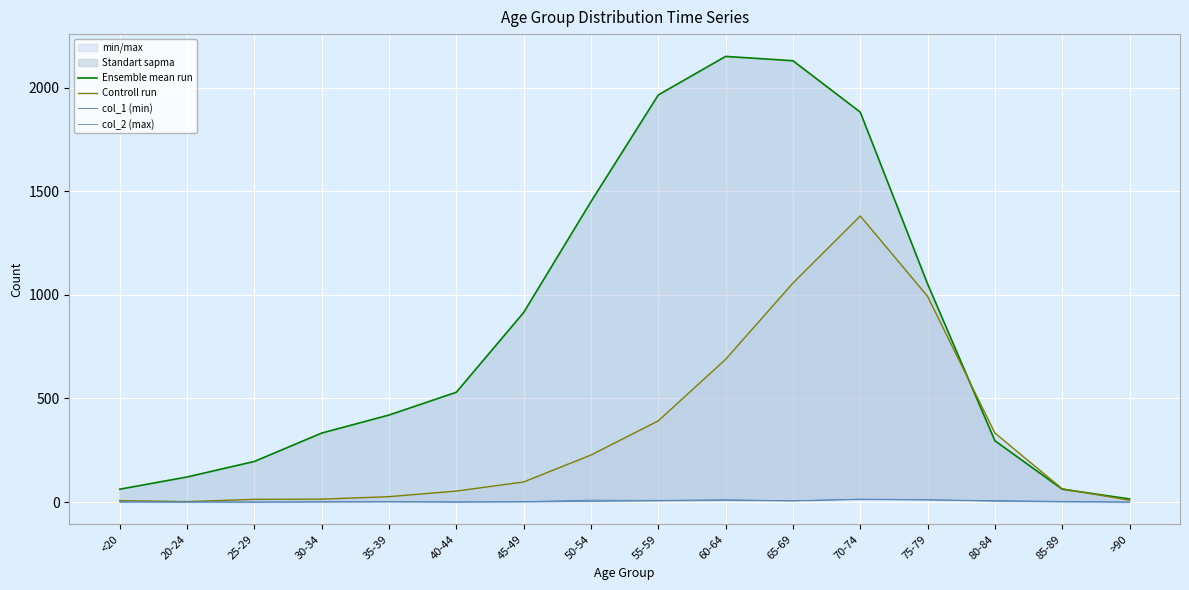

What is the approximate value of col_1 (min) at 50-54?

9